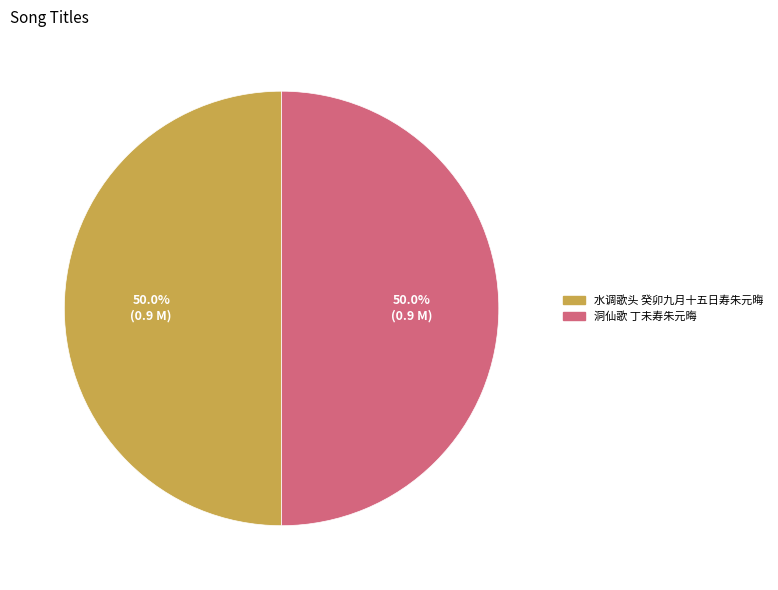

How many slices are in this pie chart?

2